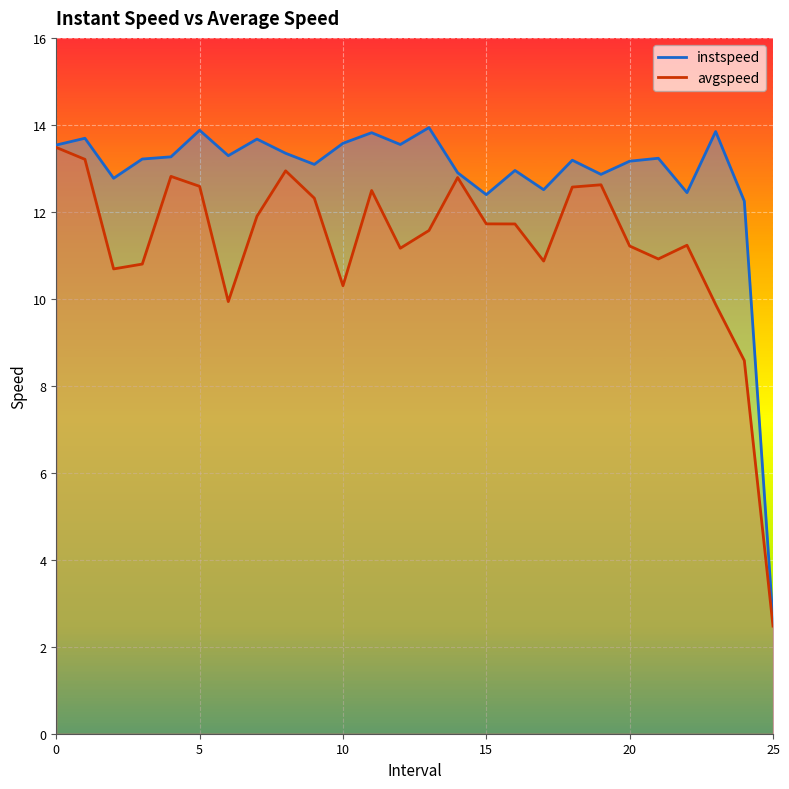

How many lines are shown in the chart?

2